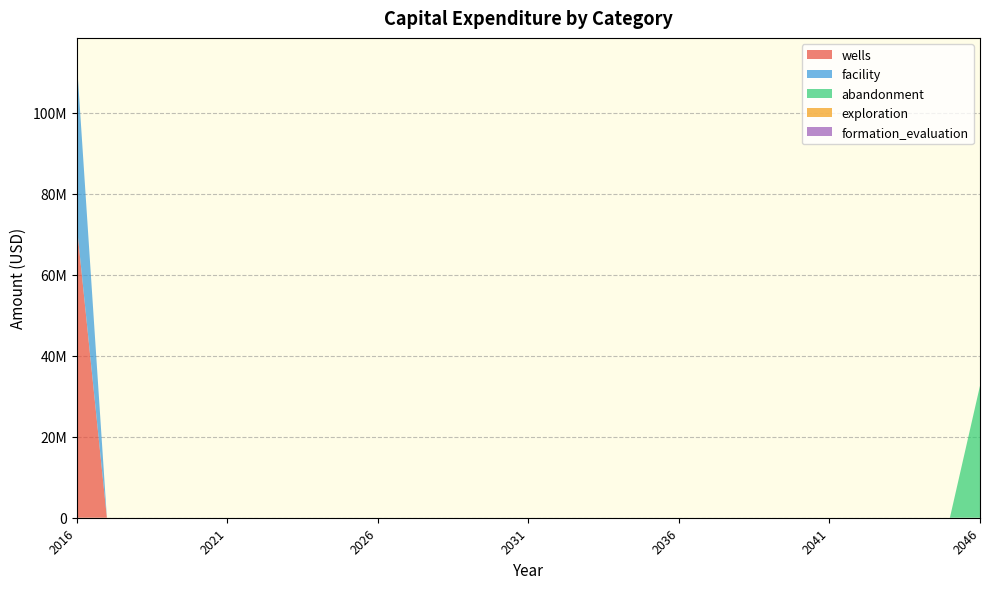

Reading right to left, transcribe all the data shown in this chart.

wells: 0	0	0	0	0	0	0	0	0	0	0	0	0	0	0	0	0	0	0	0	0	0	0	0	0	0	0	0	0	0	72200000
facility: 0	0	0	0	0	0	0	0	0	0	0	0	0	0	0	0	0	0	0	0	0	0	0	0	0	0	0	0	0	0	40700000
abandonment: 32600000	0	0	0	0	0	0	0	0	0	0	0	0	0	0	0	0	0	0	0	0	0	0	0	0	0	0	0	0	0	0
exploration: 0	0	0	0	0	0	0	0	0	0	0	0	0	0	0	0	0	0	0	0	0	0	0	0	0	0	0	0	0	0	0
formation_evaluation: 0	0	0	0	0	0	0	0	0	0	0	0	0	0	0	0	0	0	0	0	0	0	0	0	0	0	0	0	0	0	0